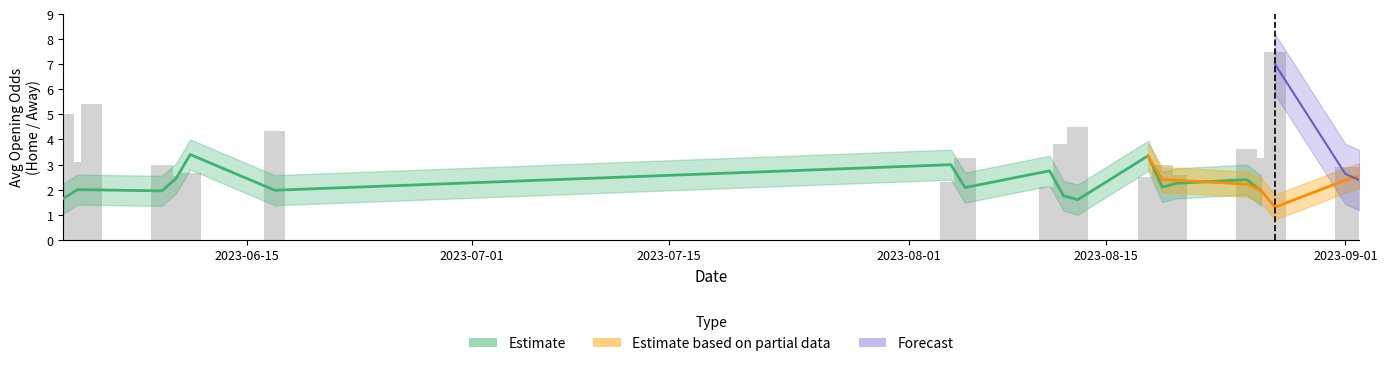

What is the total value across all series at 21?

10.6